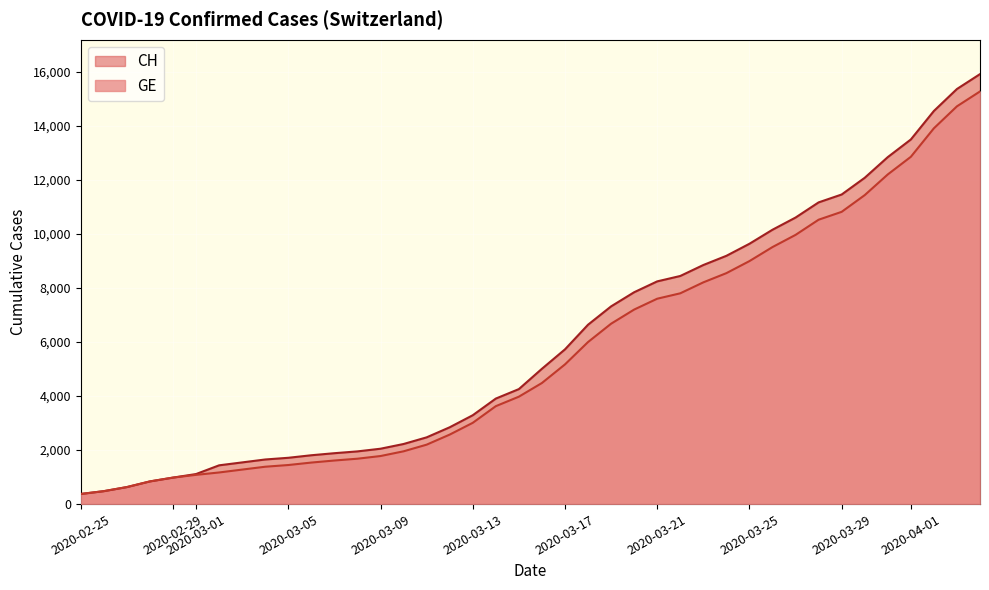

The value of GE at 2020-03-25 is 9000. True or false?

True